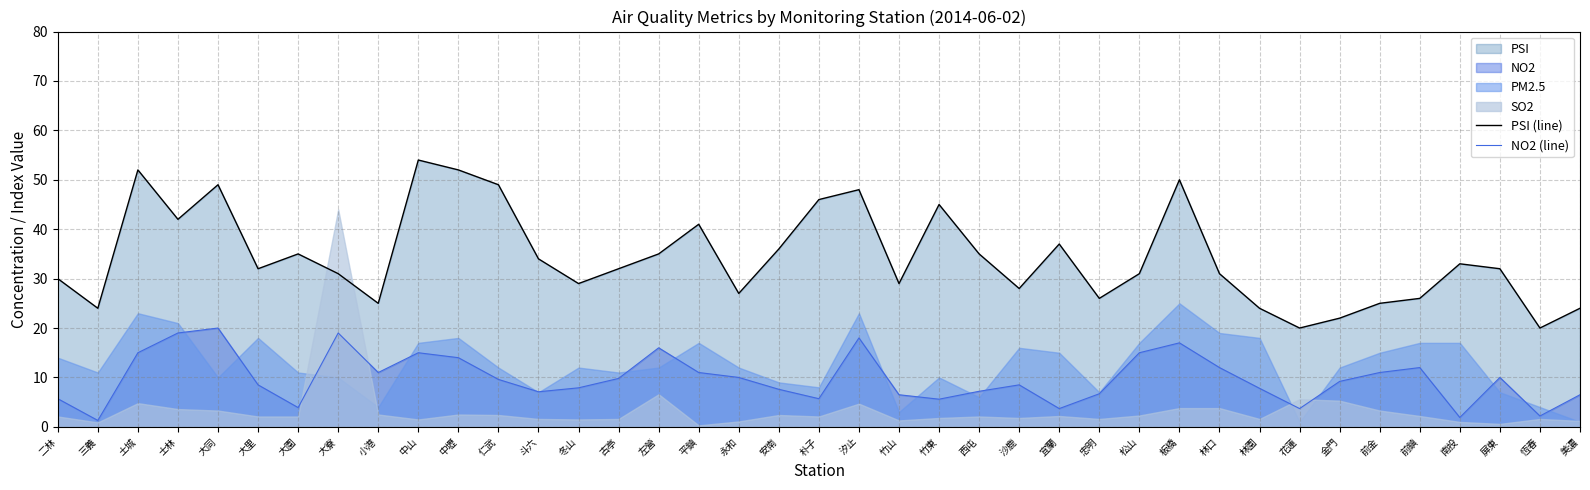

Which label corresponds to the largest value in the chart?

中山